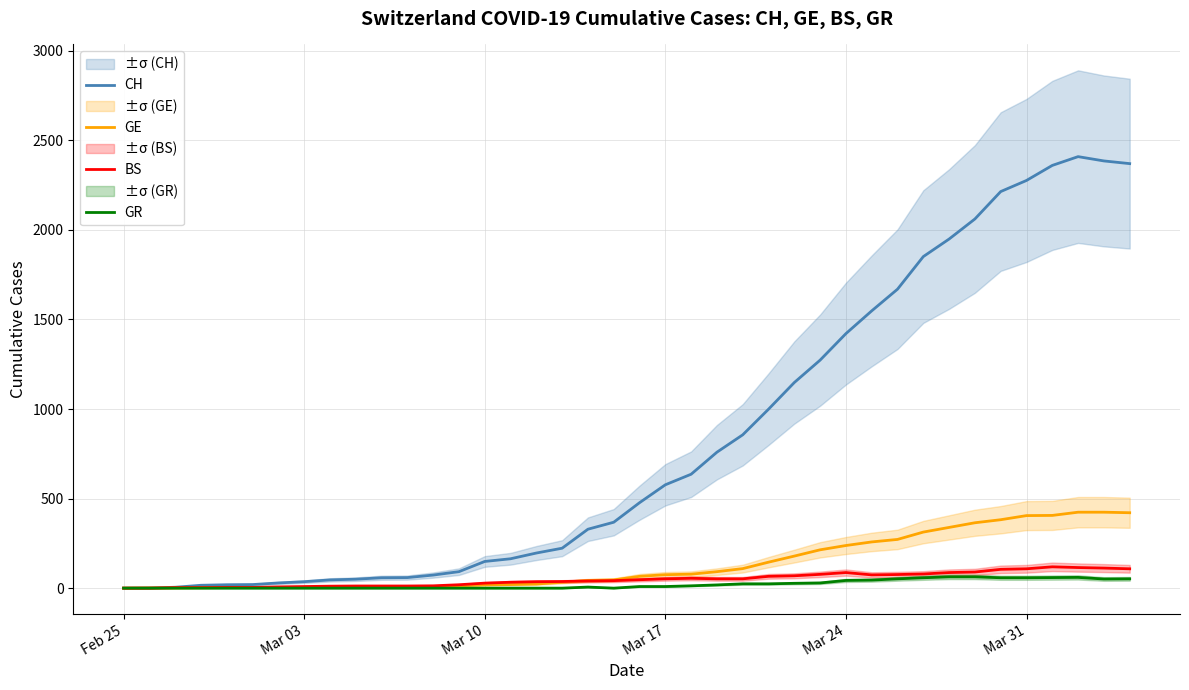

What is the difference between the second highest and minimum values in the GE series?

424